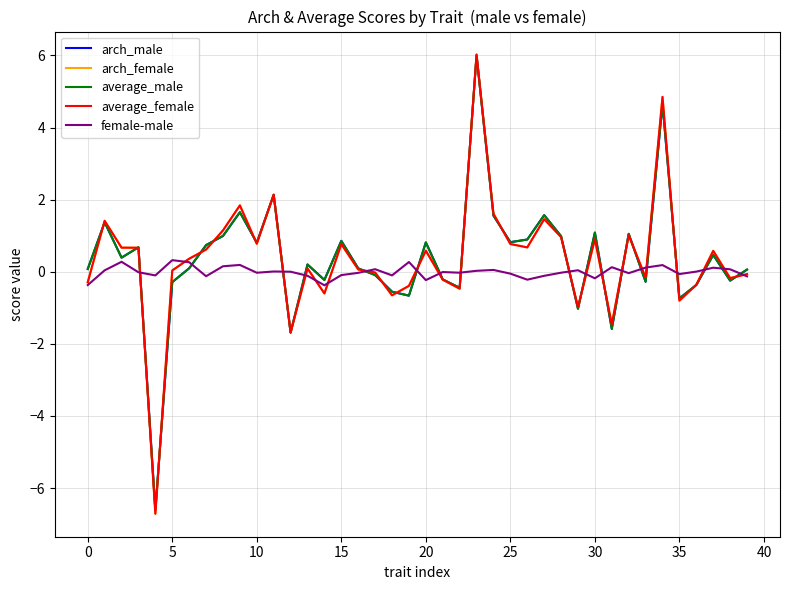

What is the highest value of the arch_male series?

6.0